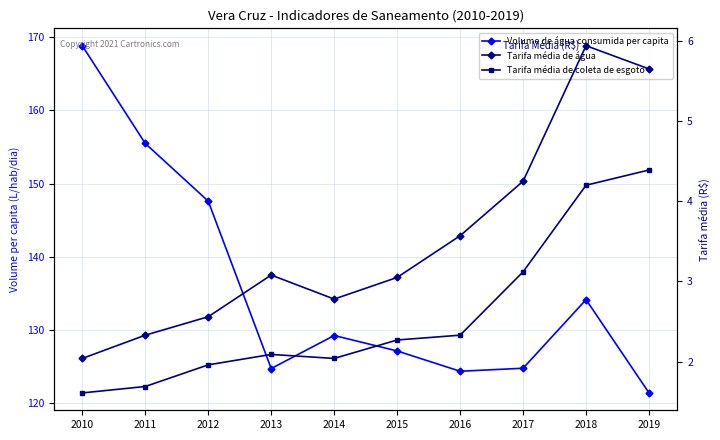

How many categories are shown in the chart?

10